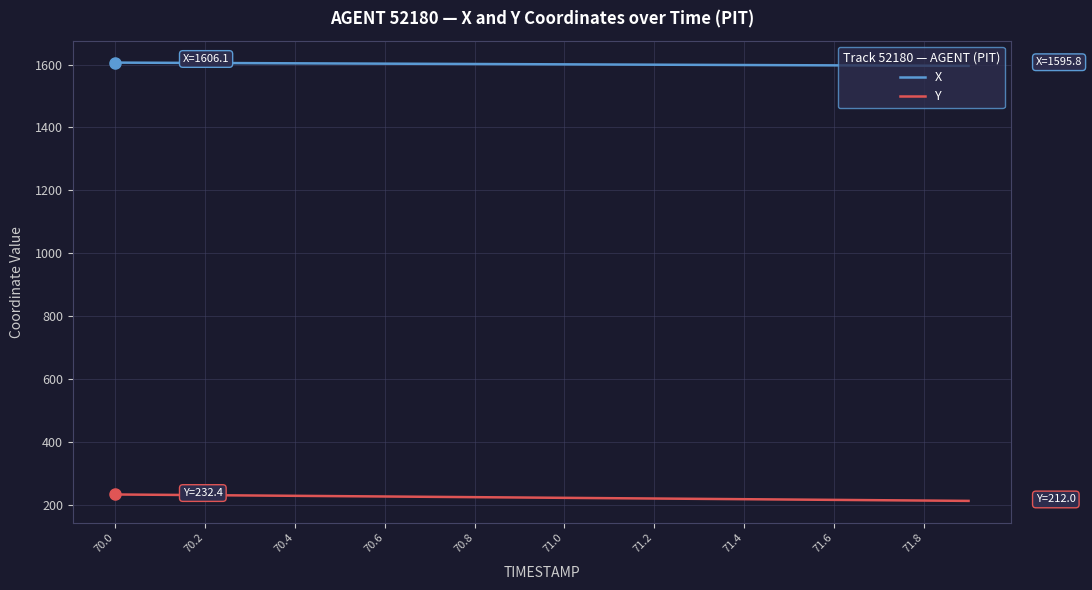

List the series in order of their peak value, highest first.

X, Y